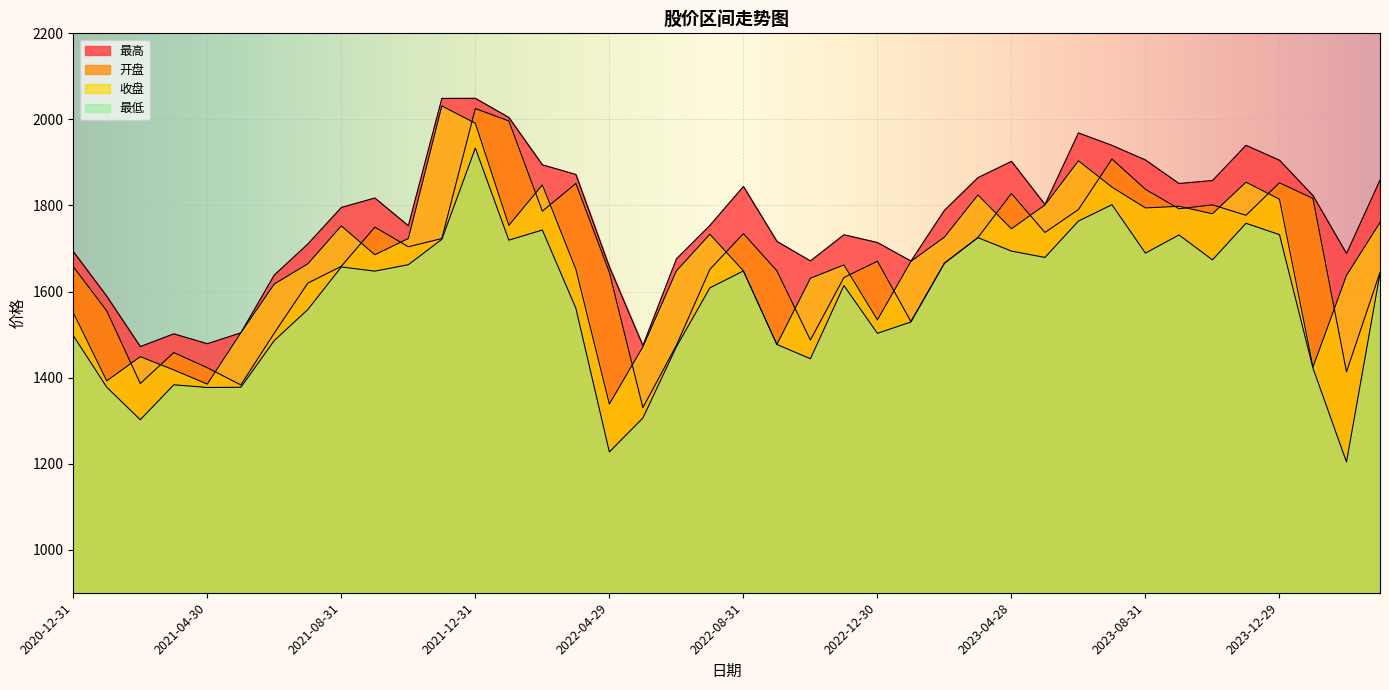

What is the value of the 最高 point at the 28th from the left?

1864.6